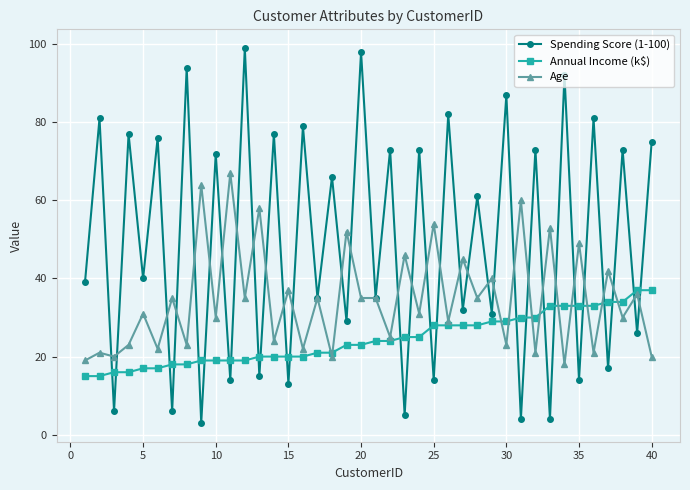

What is the smallest value displayed?

3